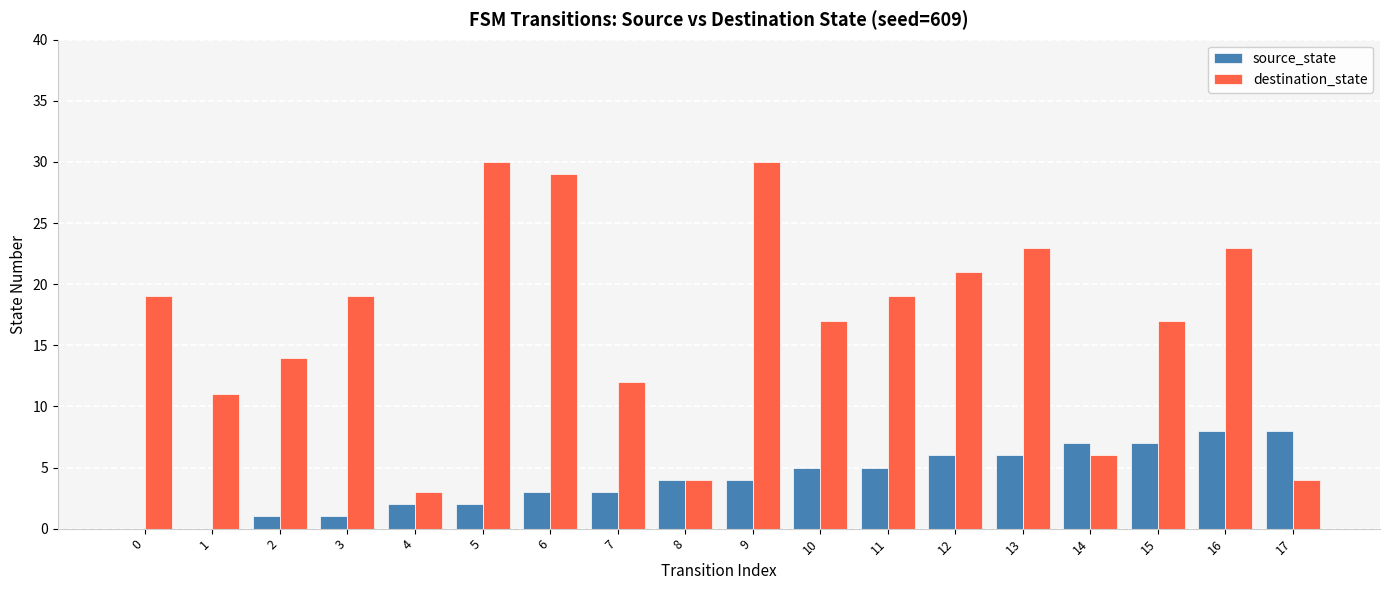

What is the spread (max minus min) of values at 15?

10